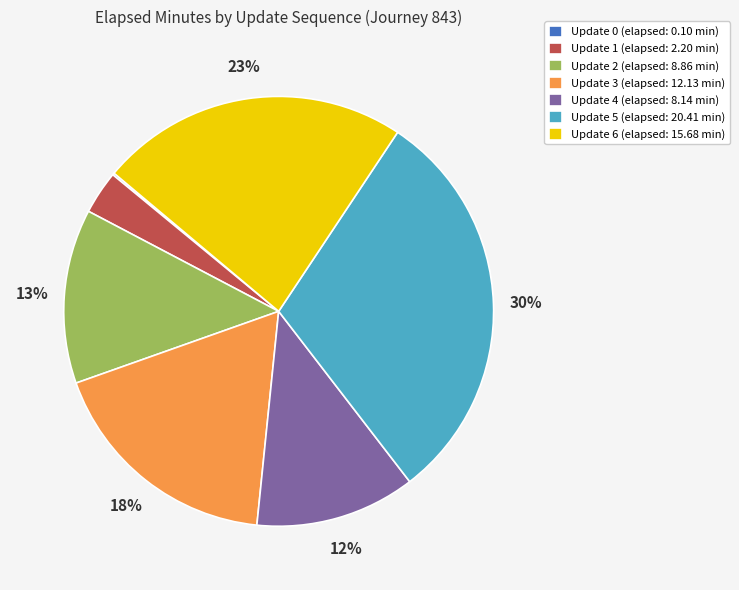

Do Update 3 (elapsed: 12.13 min) and Update 6 (elapsed: 15.68 min) together represent more than half of the pie?

No